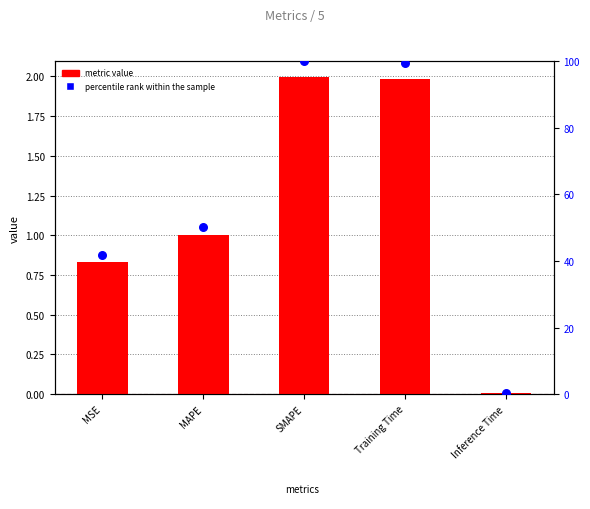

Which series has the largest Y range (max minus min)?

percentile rank within sample